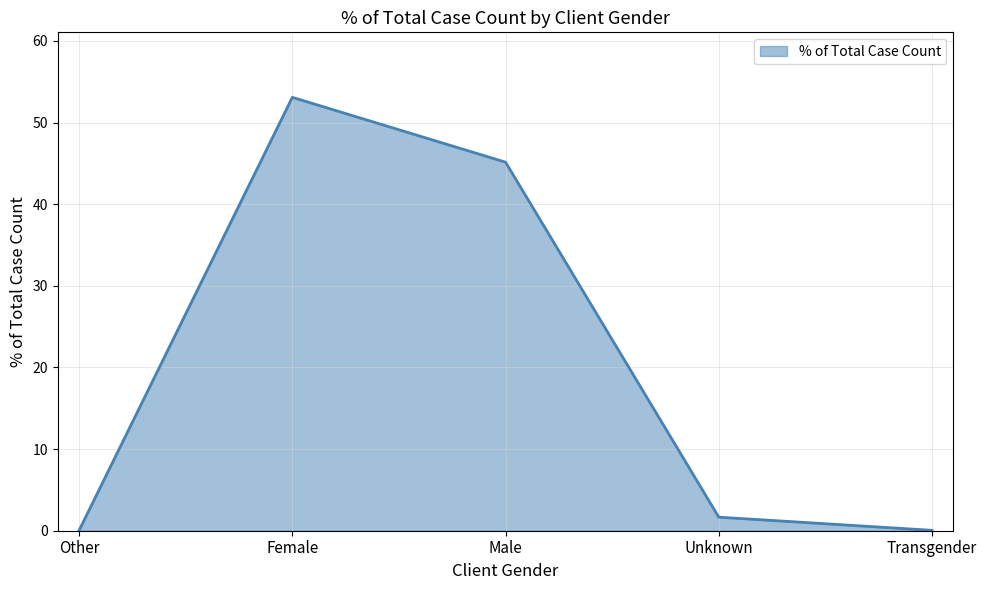

The chart shows a value of 91.8 at Female. True or false?

False